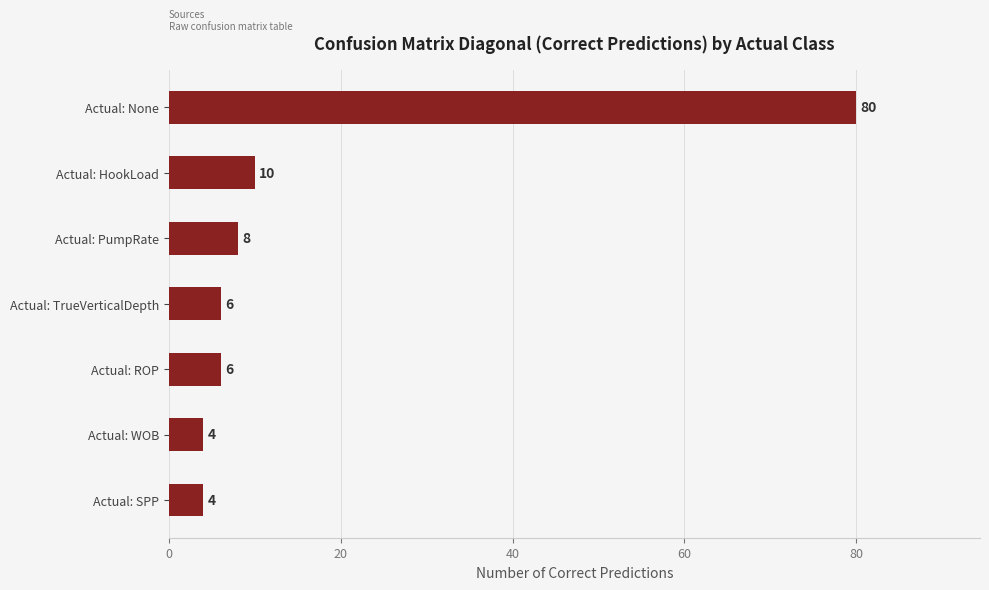

Approximately how many times larger is the value at Actual: None compared to Actual: HookLoad?

8.0